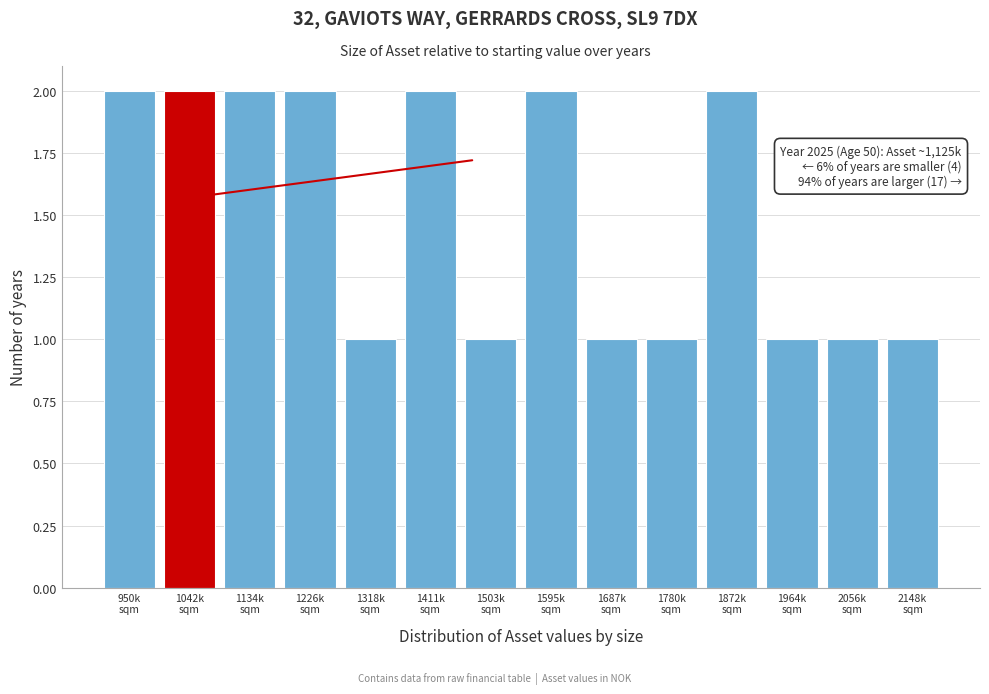

Reading left to right, what are all the values shown in this chart?

2	2	2	2	1	2	1	2	1	1	2	1	1	1